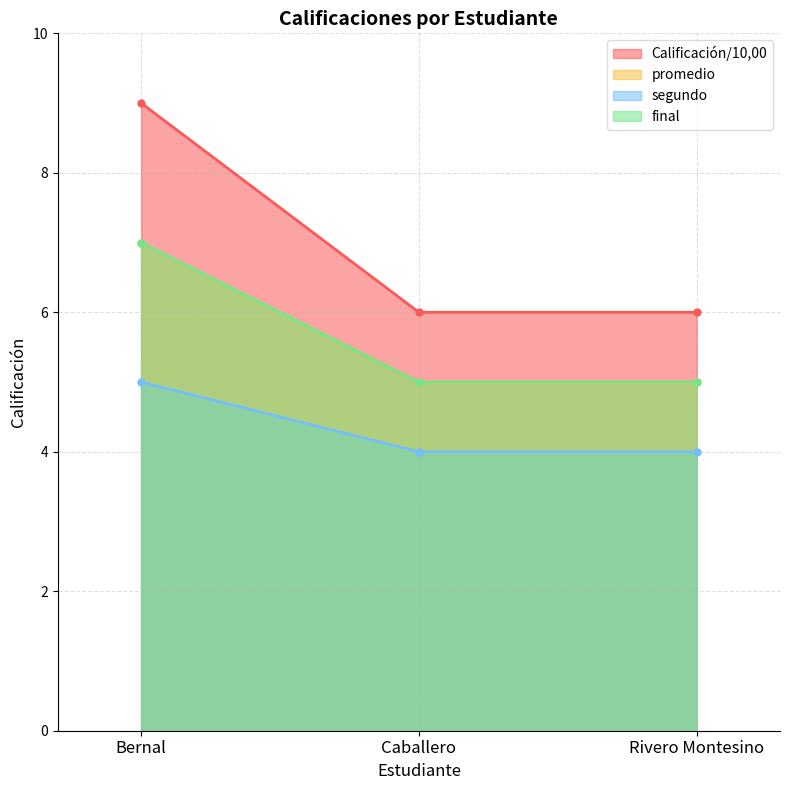

List the labels in order of segundo value, smallest first.

Caballero, Rivero Montesino, Bernal